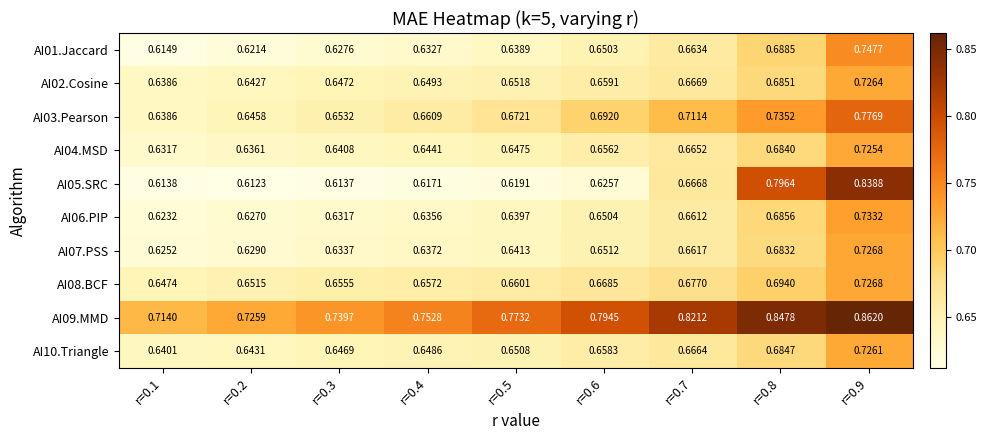

Count the number of categories in the chart.

9